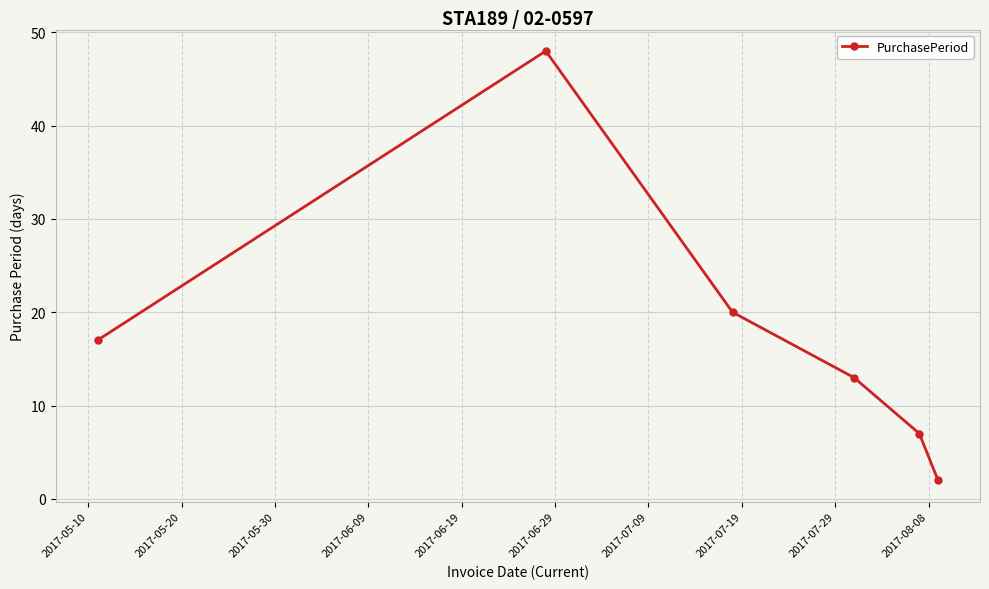

What is the value of the 3rd point from the left?

20